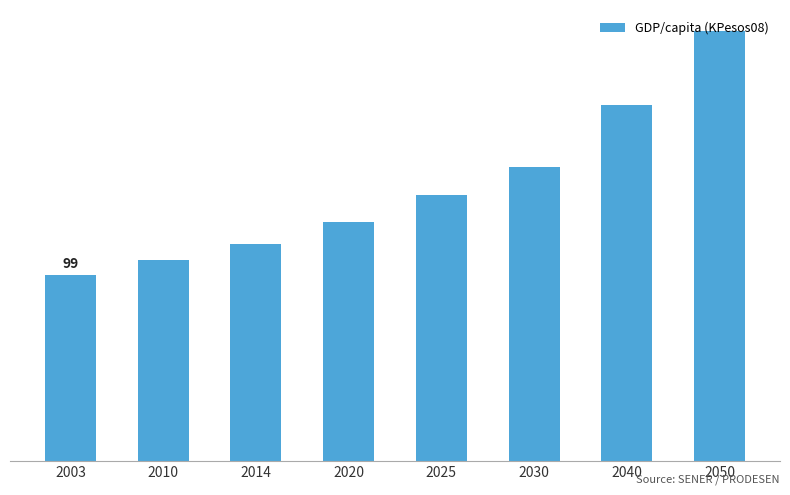

Are the bars horizontal?

No